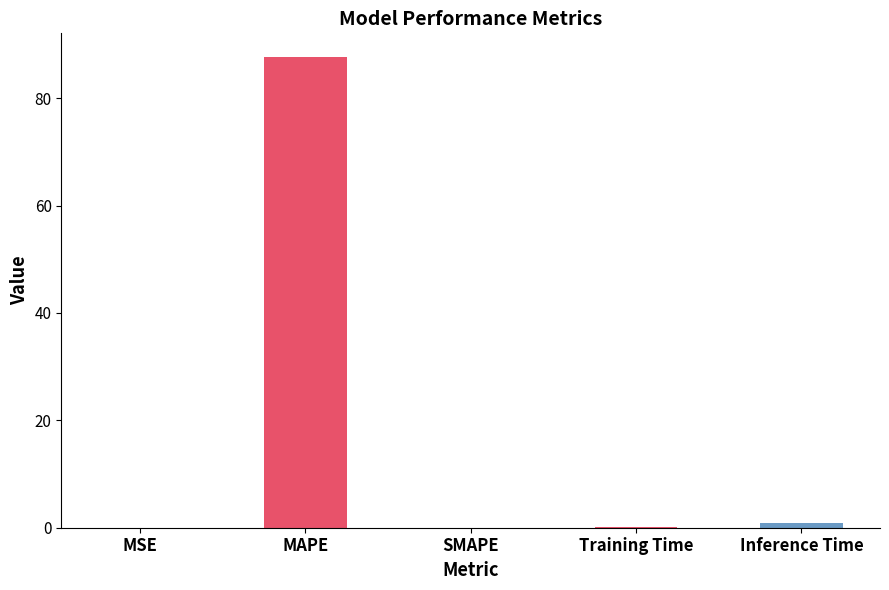

The chart shows a value of 35.2 at MAPE. True or false?

False